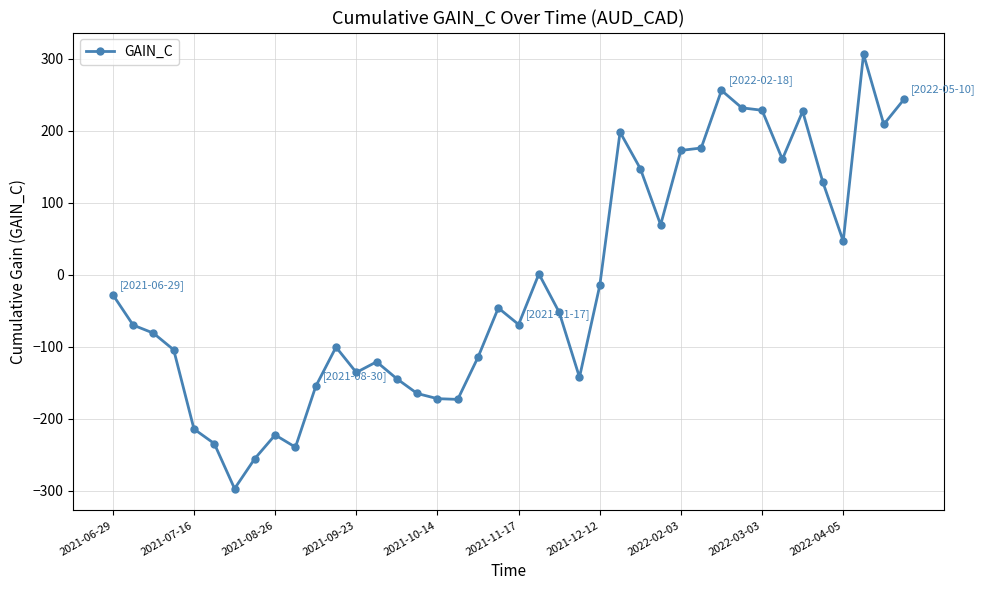

How many lines are shown in the chart?

1